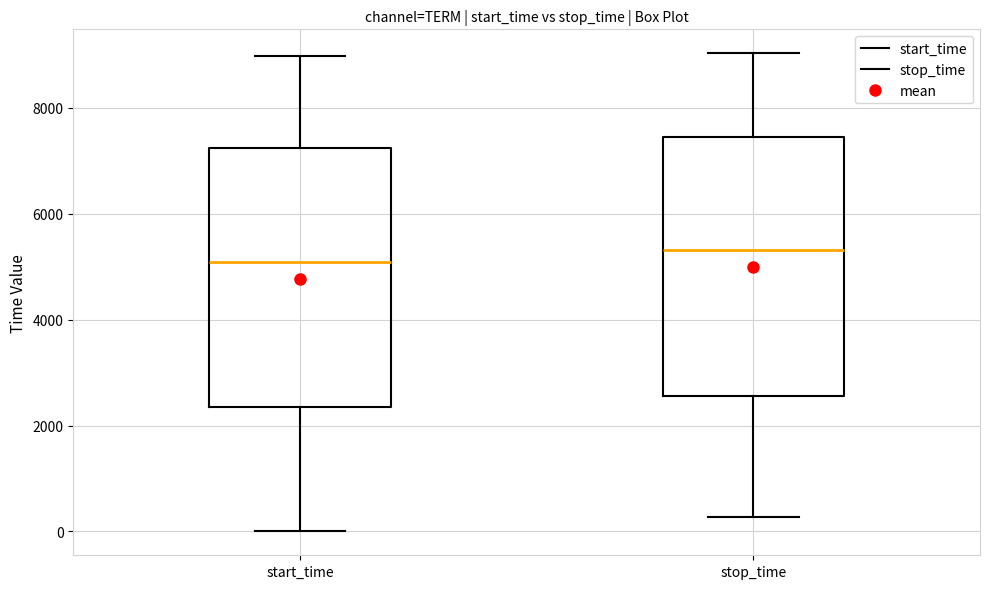

Reading left to right, read every box against the y-axis: the position of its median line, the range the box covers, and the ends of its whiskers. The values are not printed on the chart, so give them approximately, as read against the axis.

start_time: median 5000, box 2400 to 7200, whiskers 0 to 9000
stop_time: median 5400, box 2600 to 7400, whiskers 200 to 9000